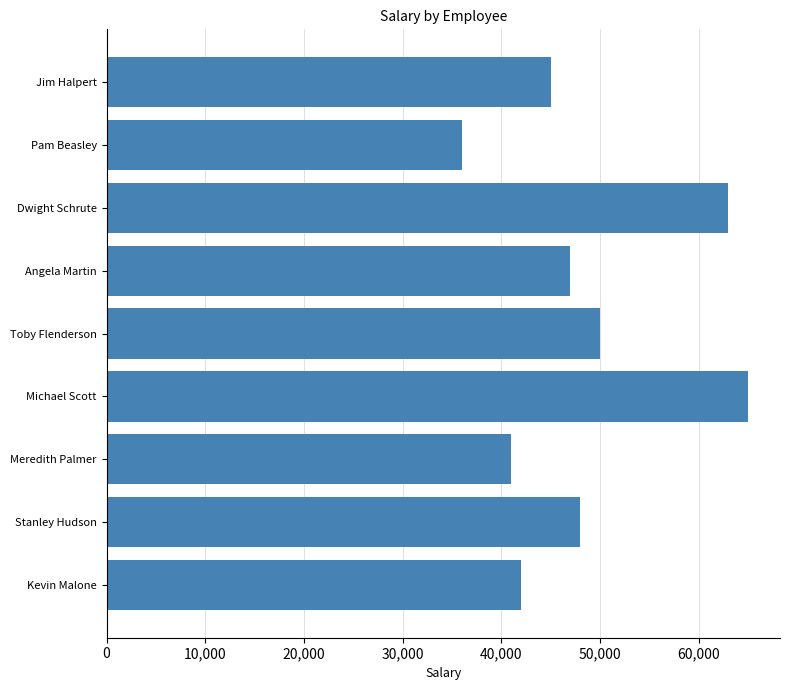

The chart shows a value of 47000 at Angela Martin. True or false?

True